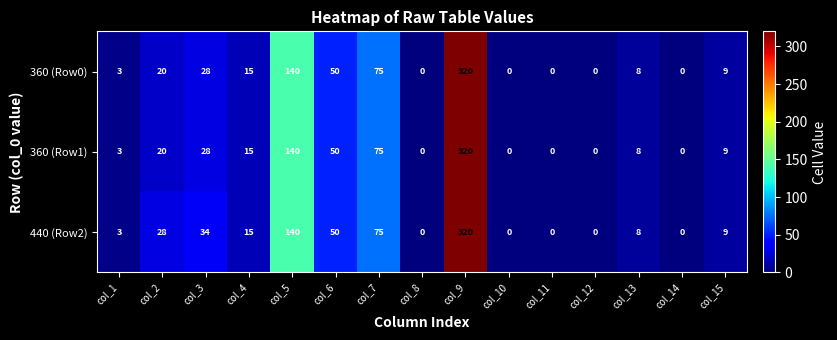

Which series changed the most between col_2 and col_8?

440 (Row2)